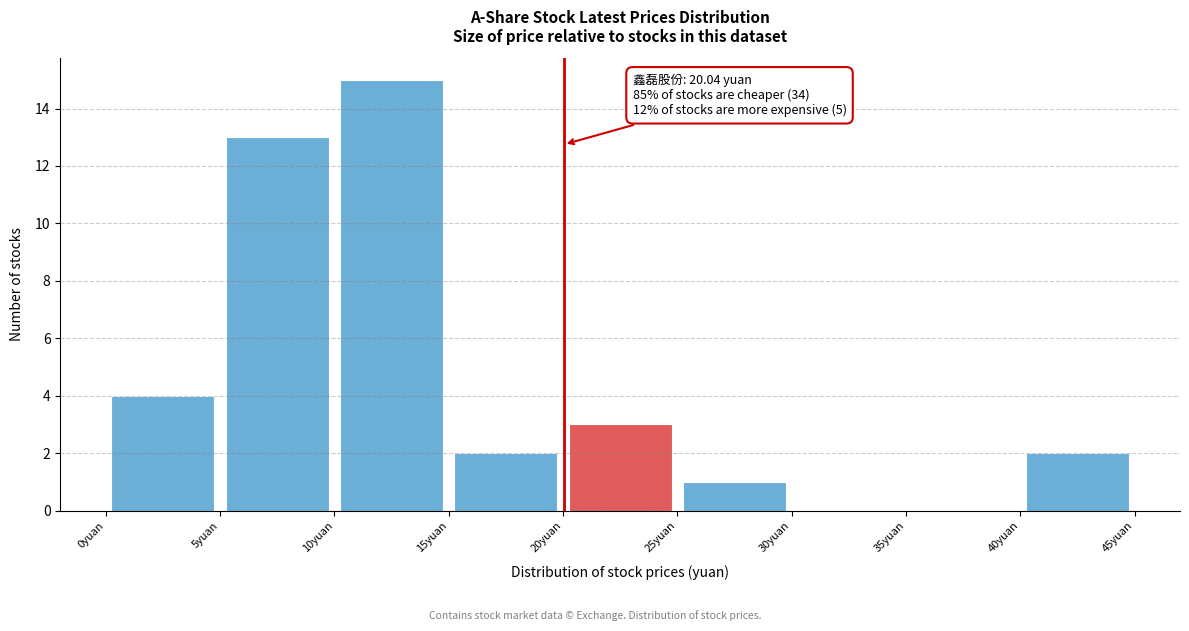

Which range on the x-axis has the tallest bar?

10 to 15